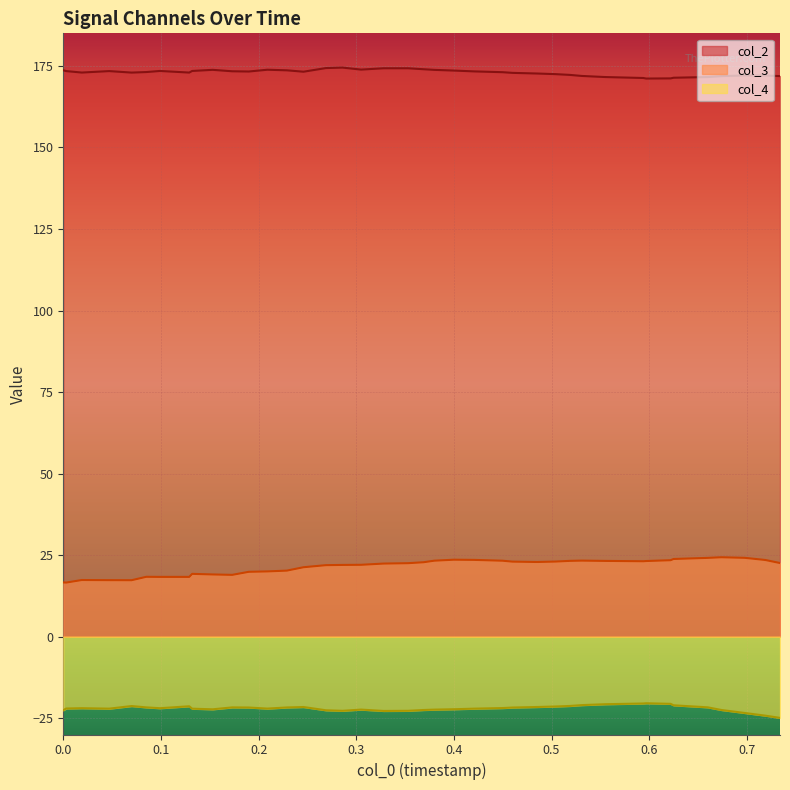

What is the highest value of the col_4 series?

-20.4